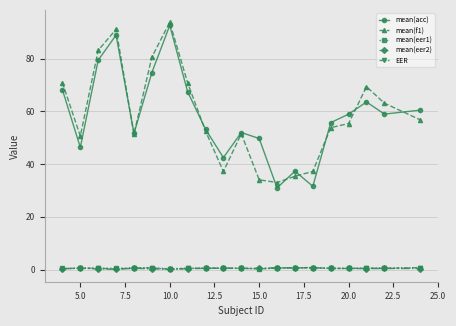

True or false: mean(acc) and mean(eer1) cross at least once.

False